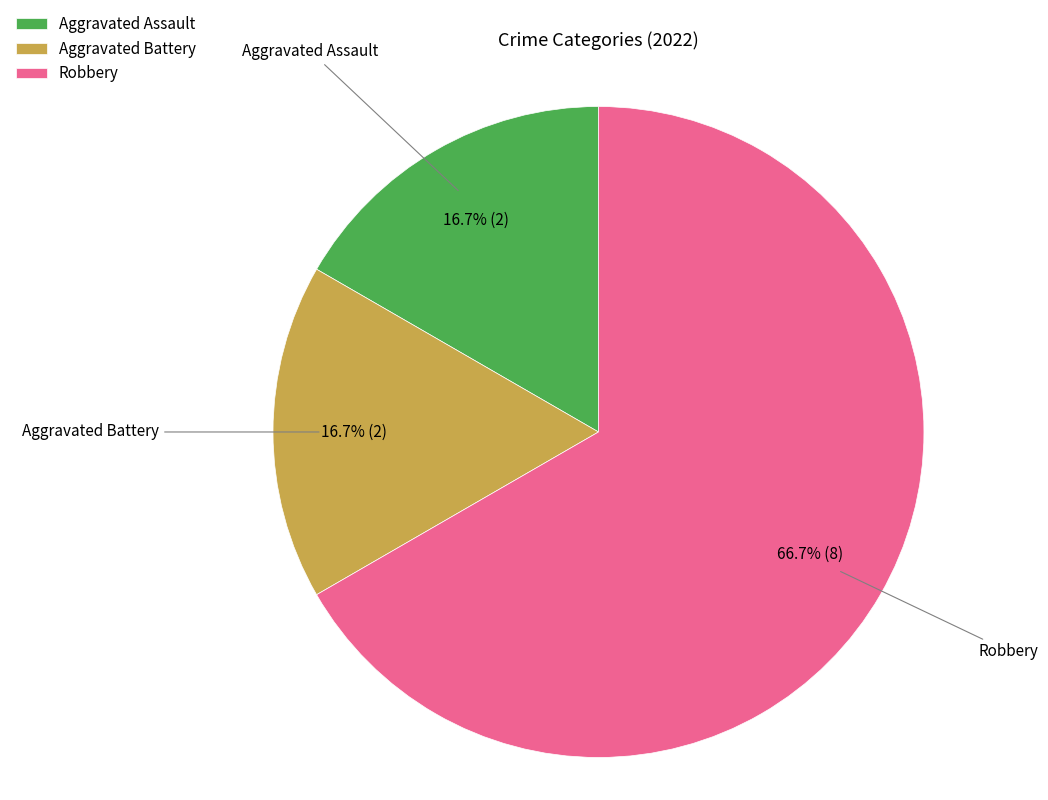

Which category has the biggest portion of the pie?

Robbery